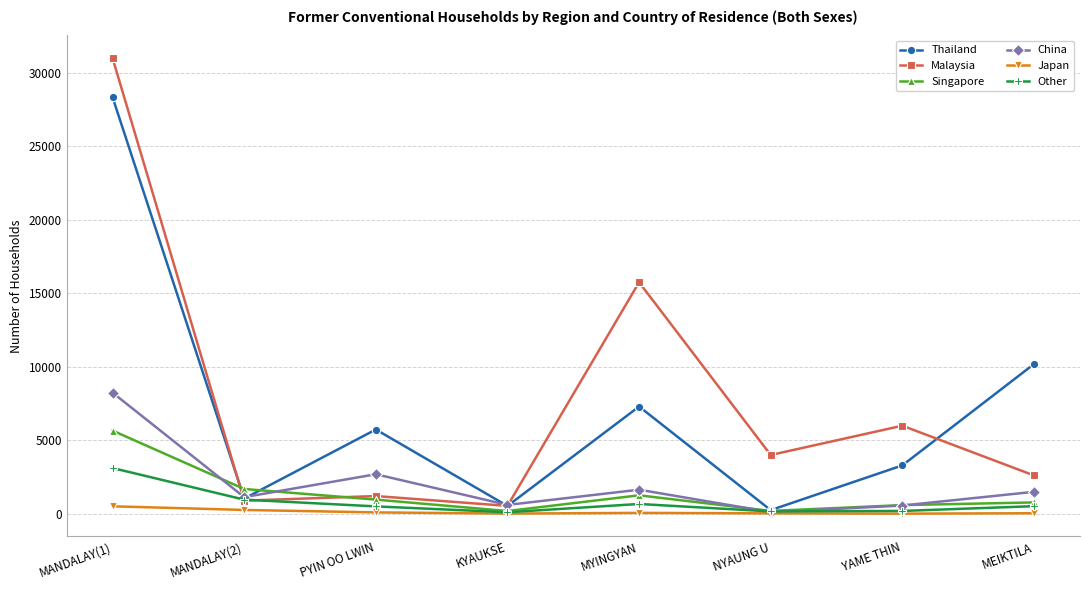

How many lines are shown in the chart?

6